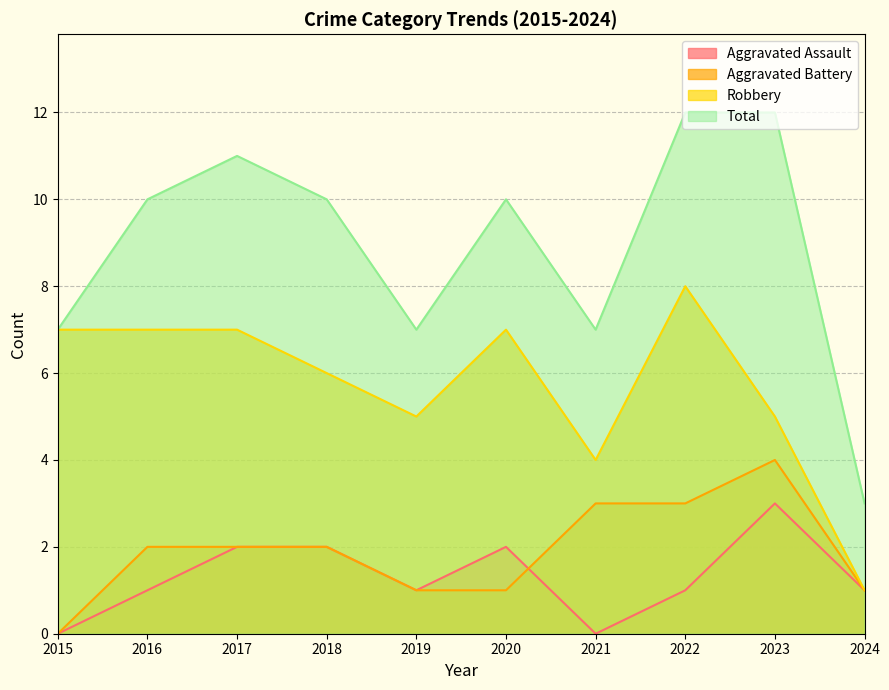

What is the approximate value of Total at 2022?

12